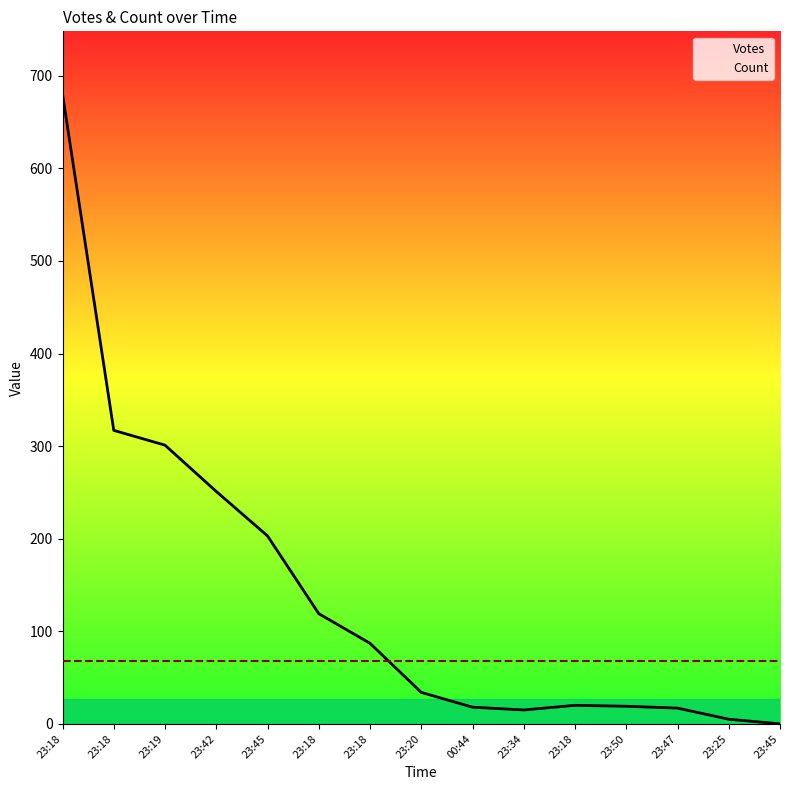

True or false: Count has more than 2 points higher than both neighbors.

False